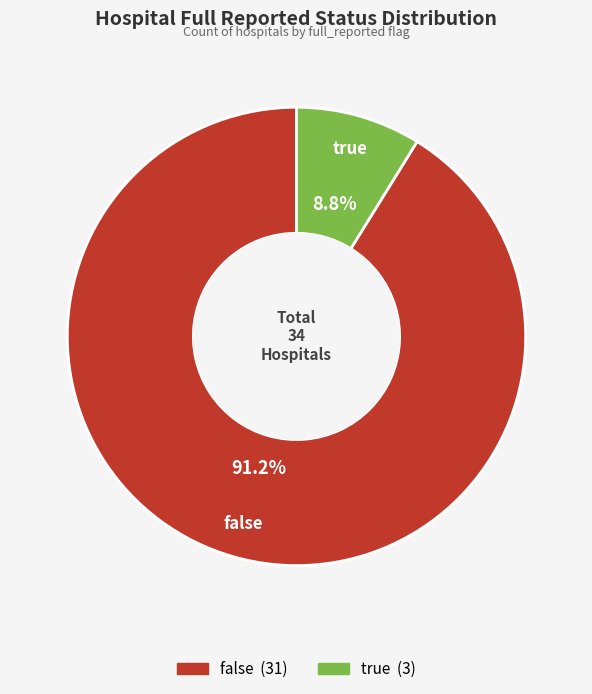

Which category has the smallest portion of the pie?

true